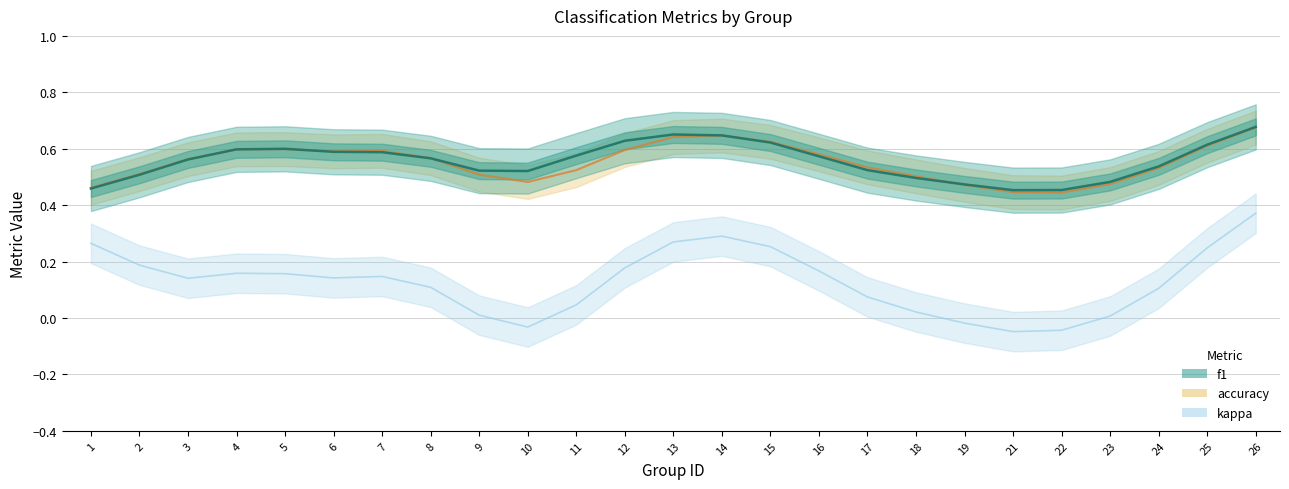

True or false: kappa and accuracy intersect in this chart.

False